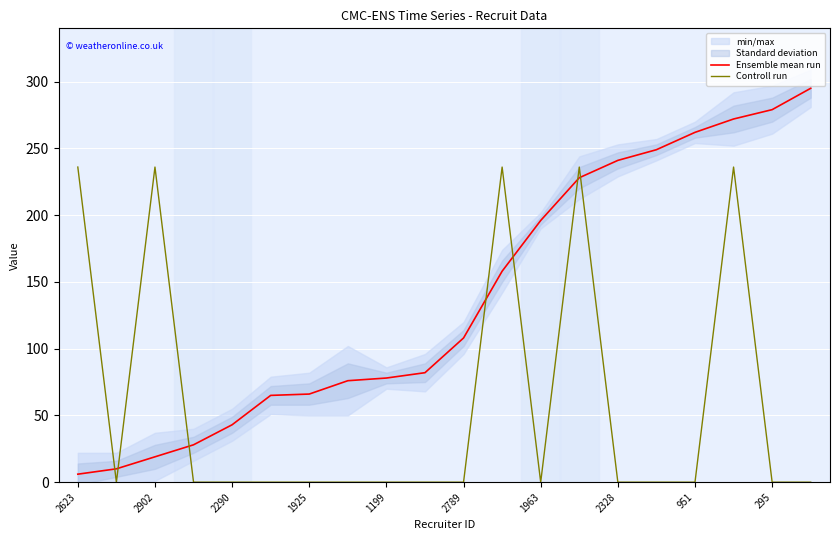

True or false: Controll run has more than 0 points higher than both neighbors.

True